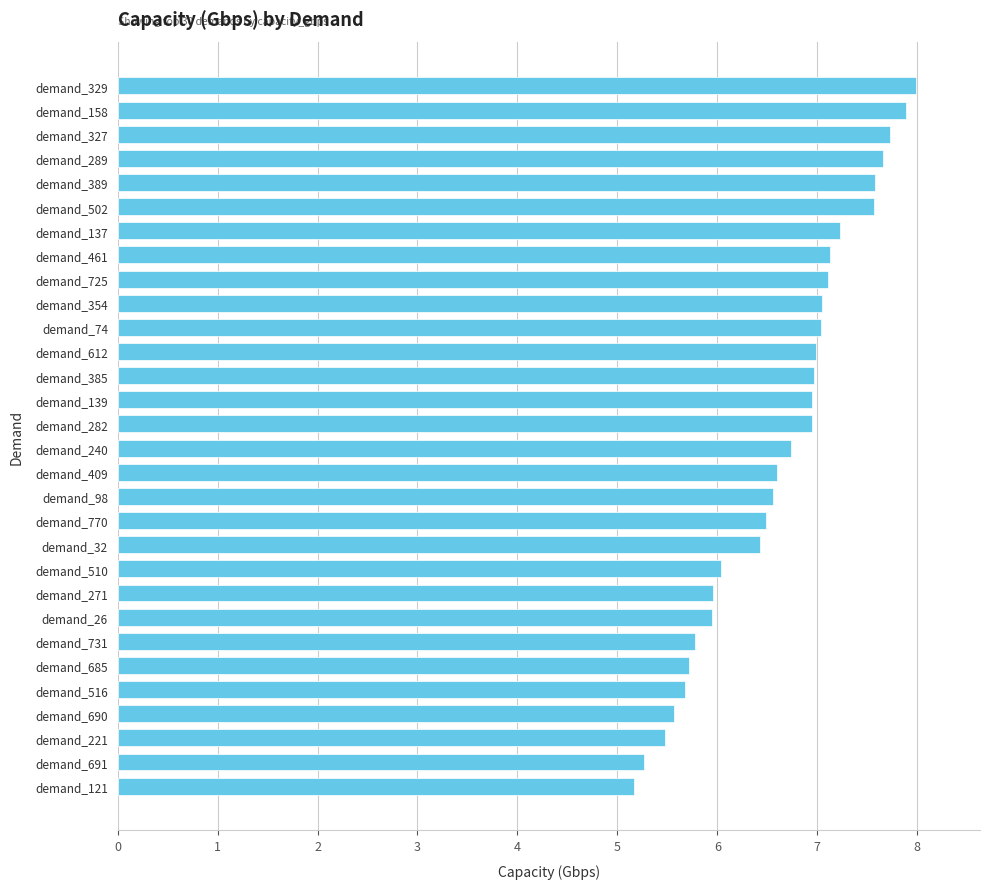

What is the sum of all values?

199.2